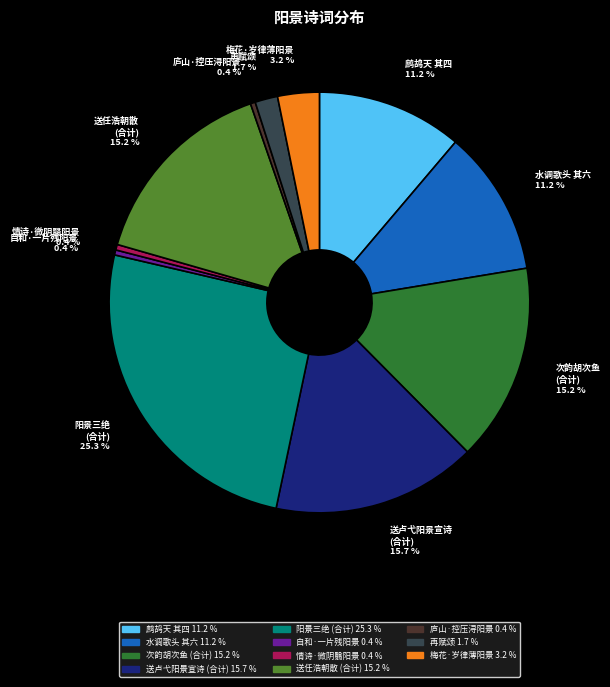

What portion of the pie excludes 鹧鸪天 其四?

88.8%